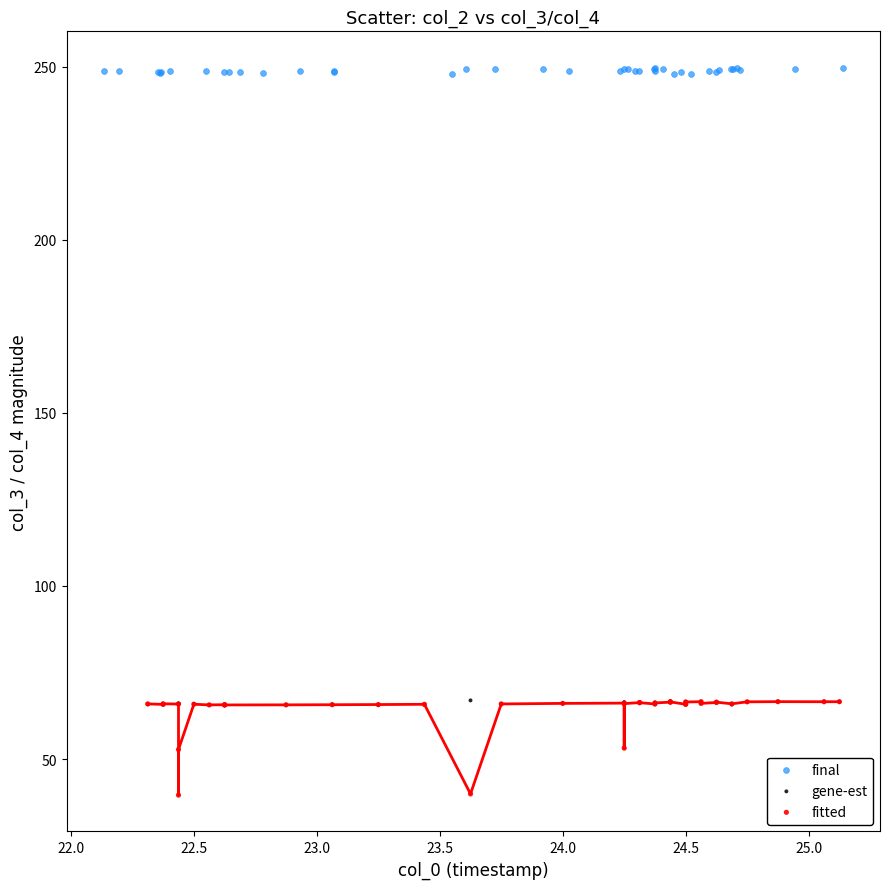

Which series has the largest Y range (max minus min)?

fitted